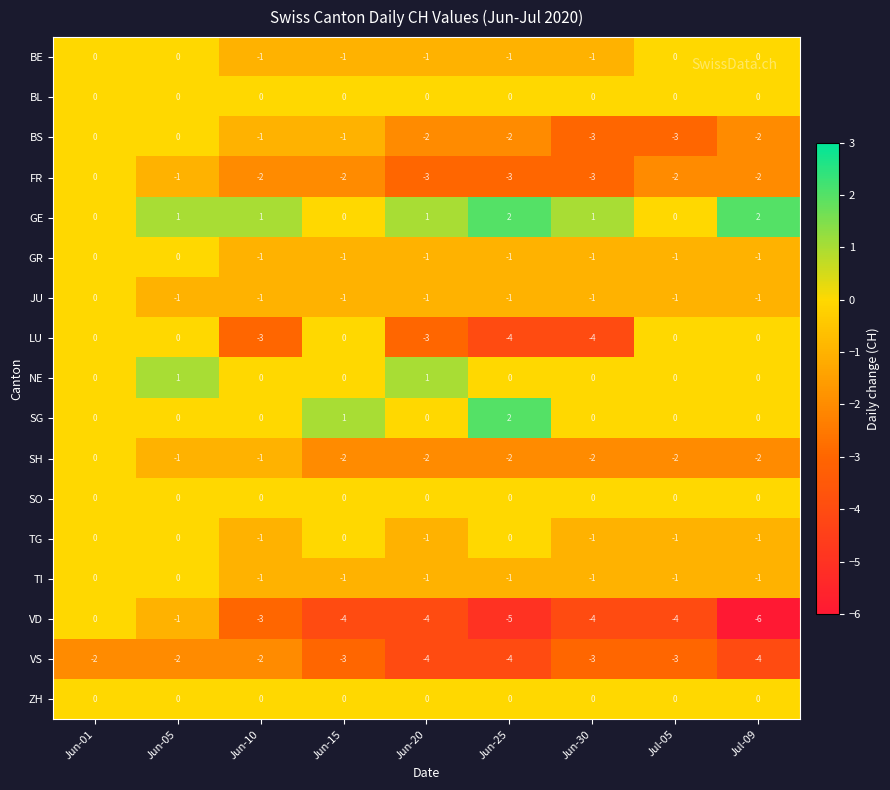

How many negative values does the SH series have?

8